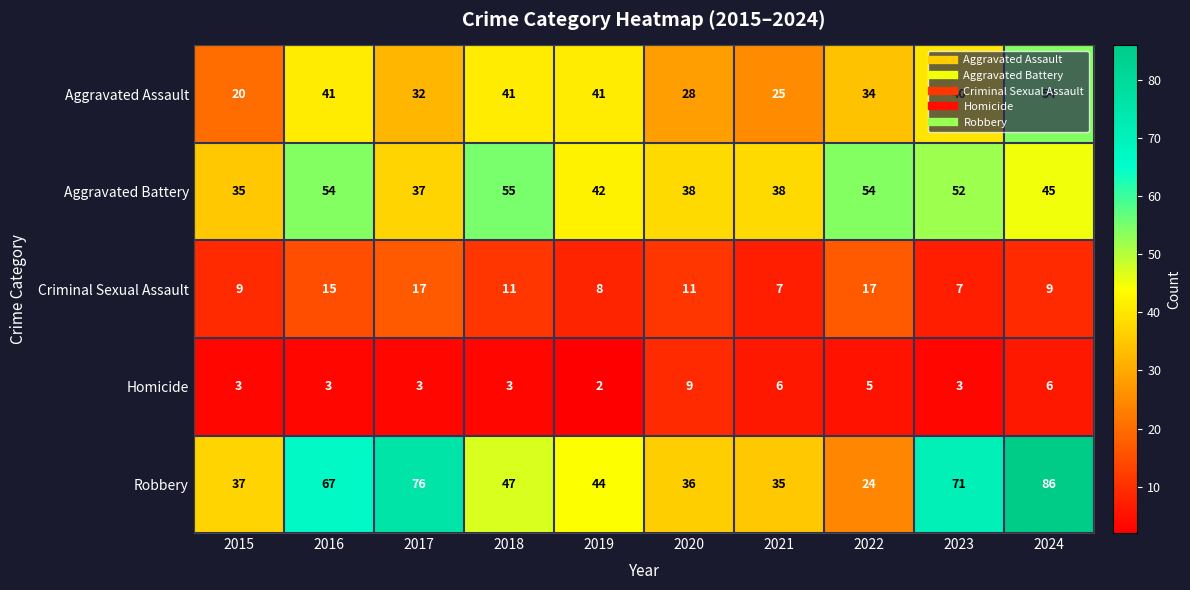

What is the average value of the Robbery series?

52